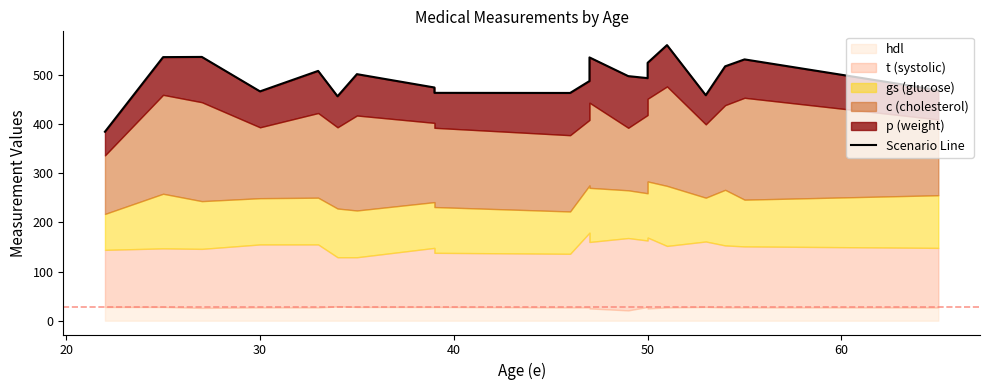

What is the sum of all values?

9856.4